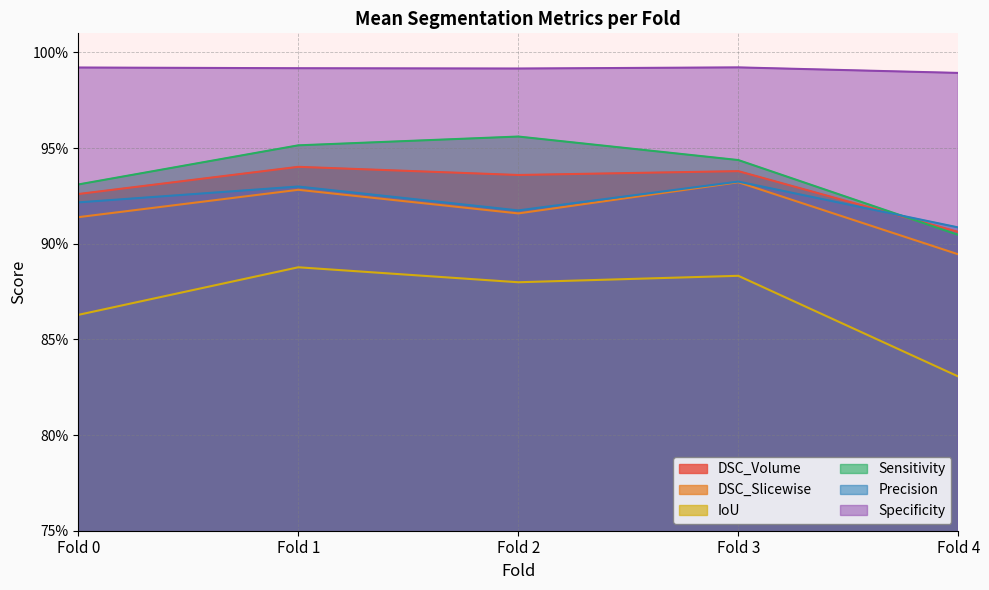

The DSC_Slicewise series shows 0.4 at Fold 1
v1. True or false?

False